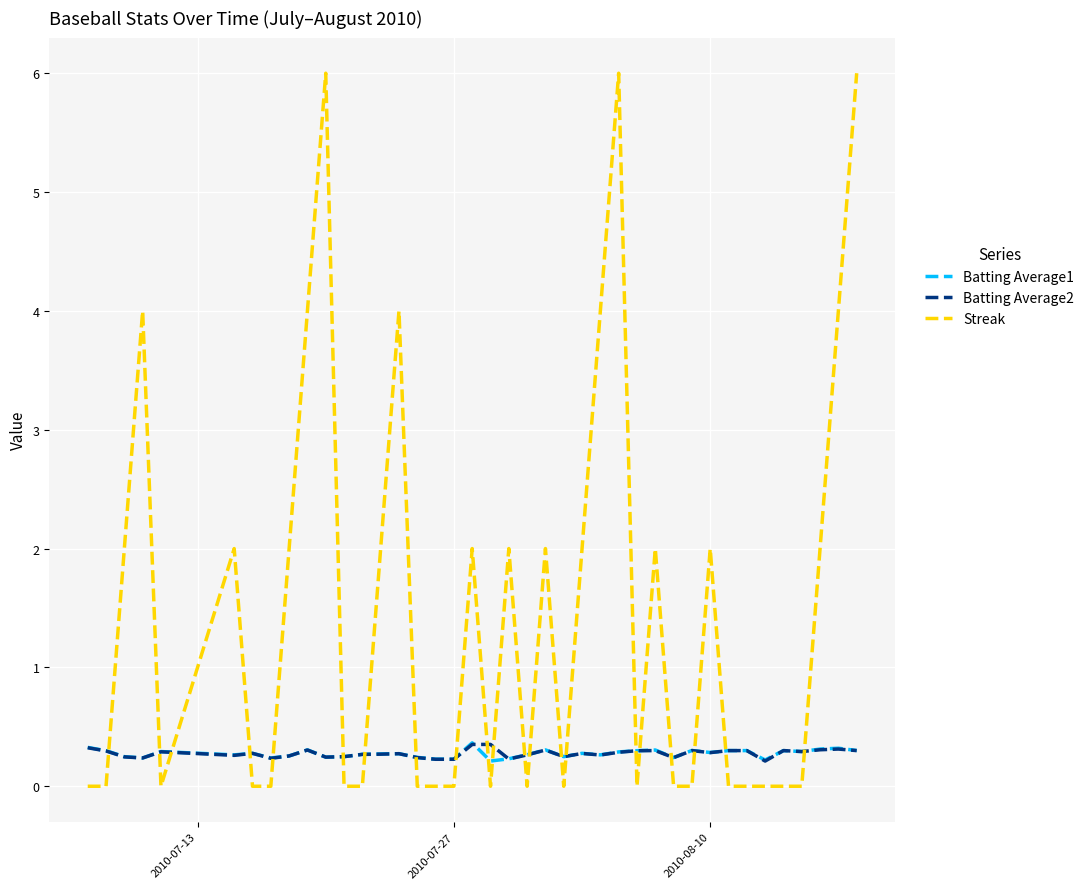

After their last crossing, which series has the higher values: Streak or Batting Average2?

Streak